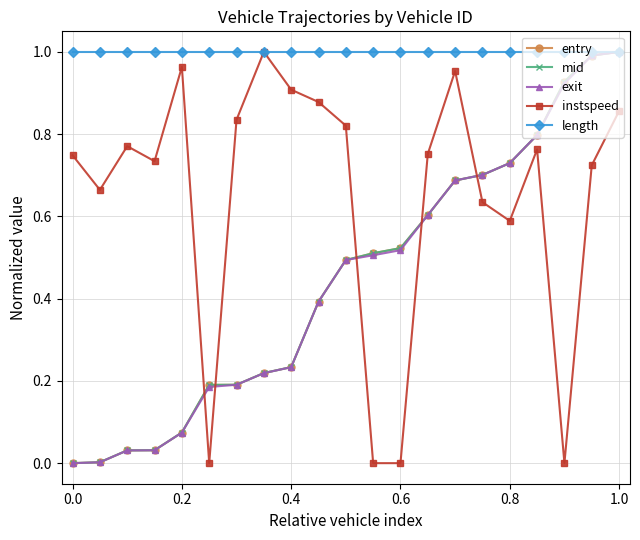

How many interior local peaks does the instspeed series have?

5